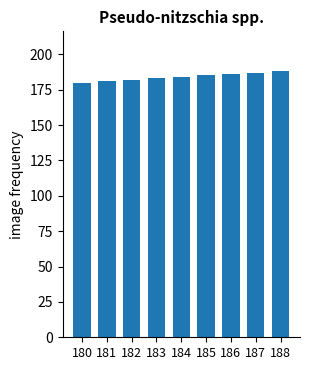

Count the number of data series in this chart.

1